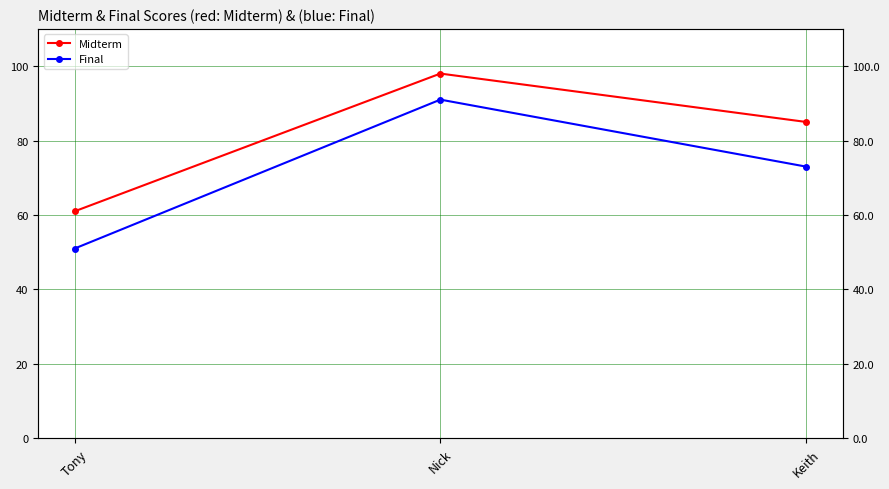

At which category is the sum across all series the highest?

Nick